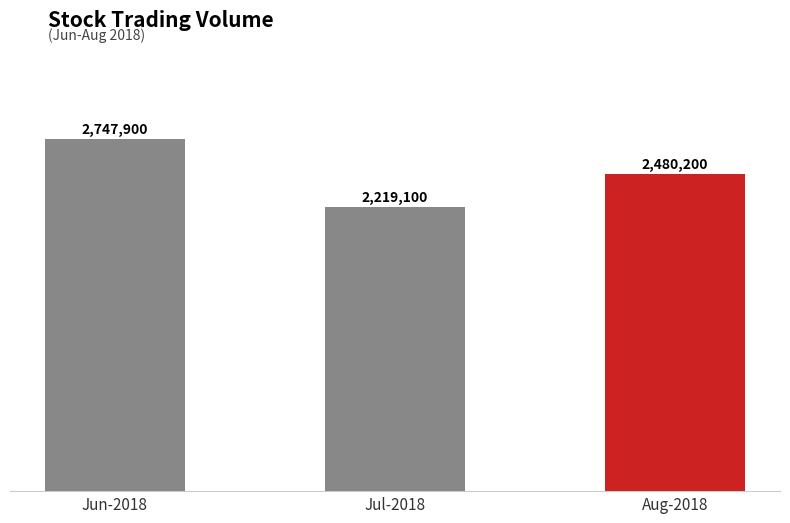

List the labels in order of value, smallest first.

Jul-2018, Aug-2018, Jun-2018